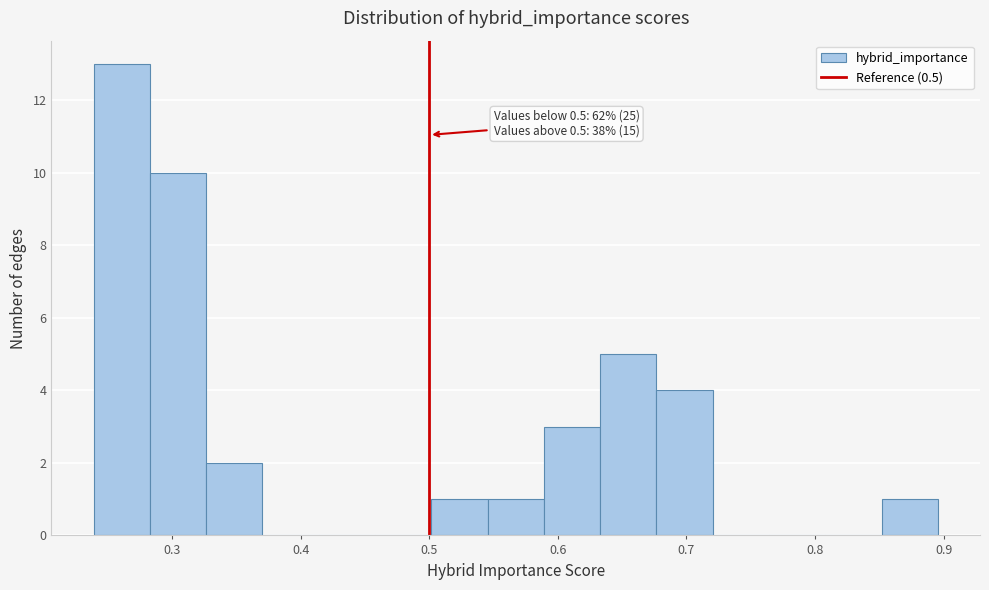

Which range on the x-axis has the tallest bar?

0.24 to 0.28